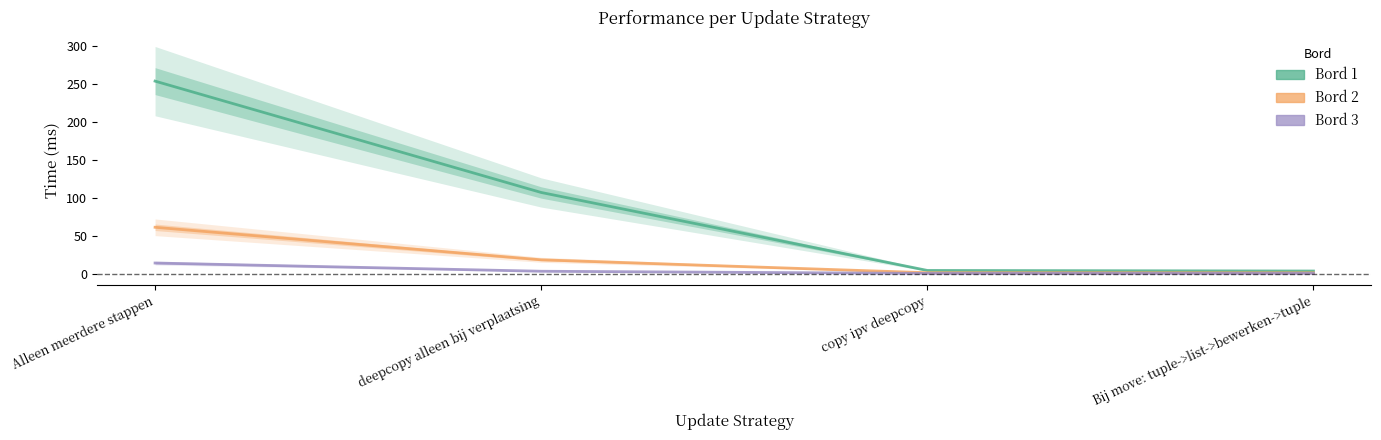

Read the Bord 1 value at Bij move: tuple->list->bewerken->tuple.

3.4